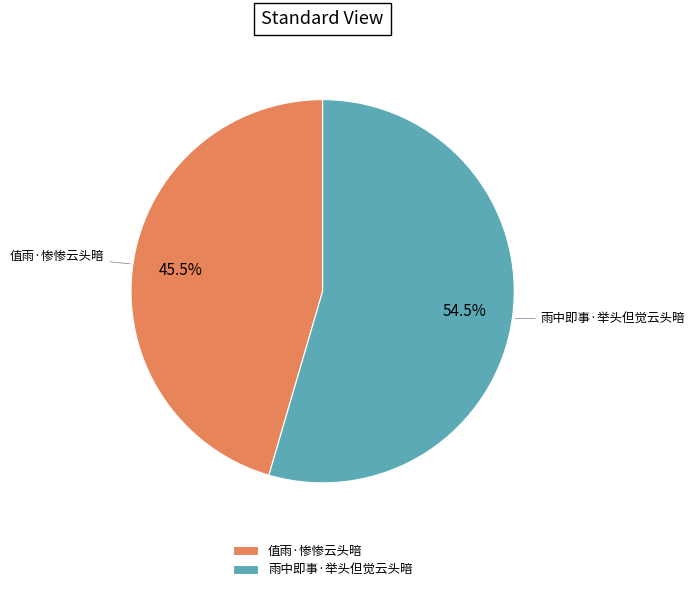

How many slices are in this pie chart?

2